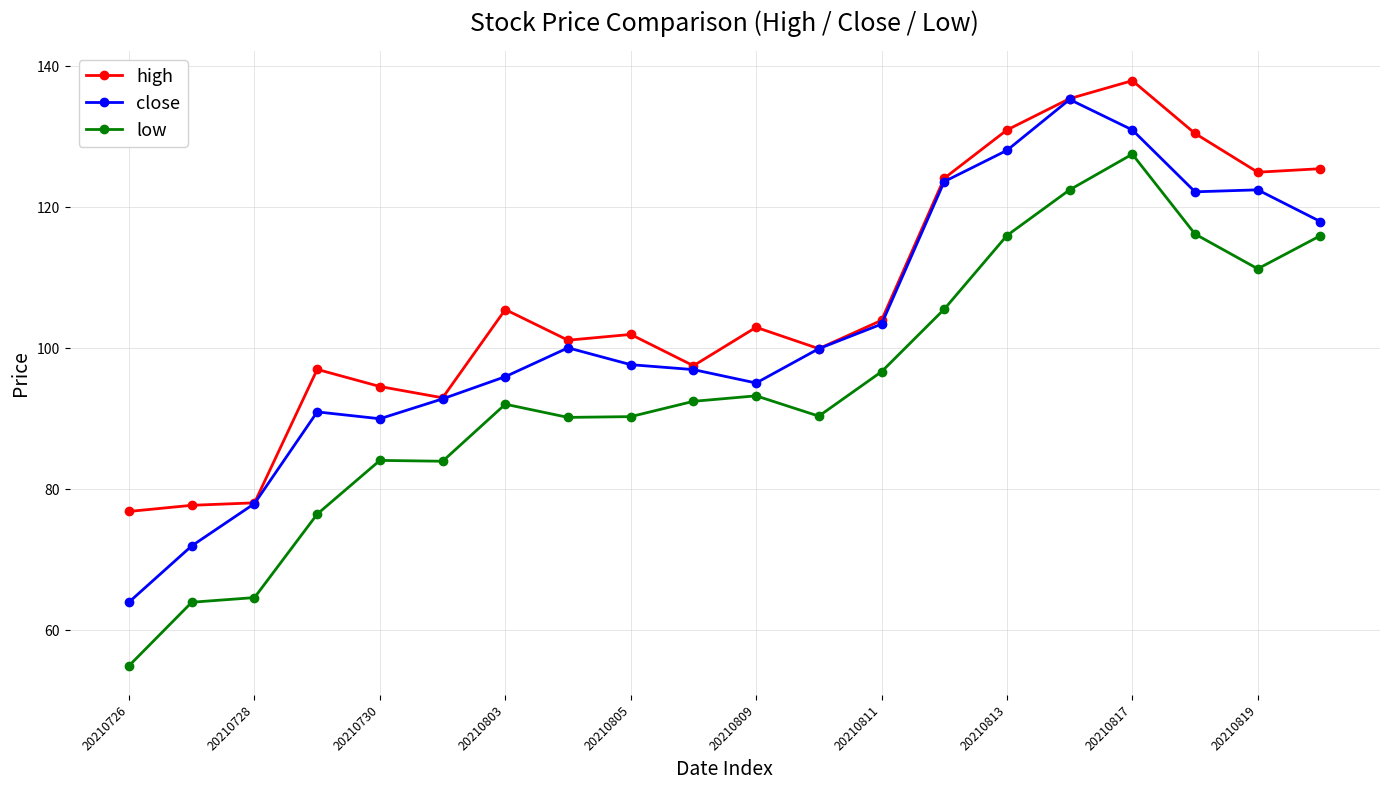

Does the chart have visible grid lines?

Yes